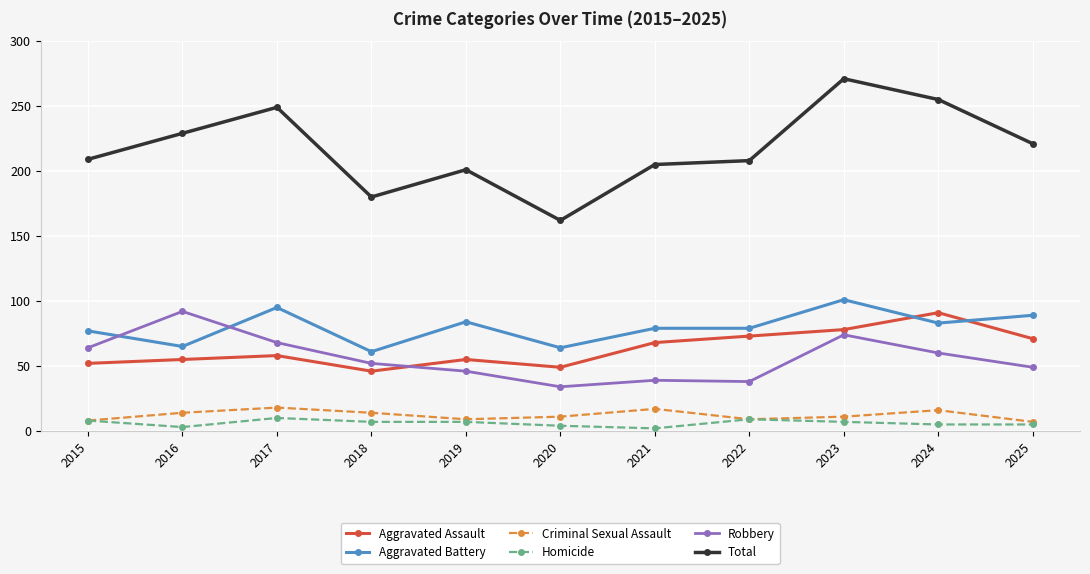

Which category has the lowest value in the Robbery series?

2020